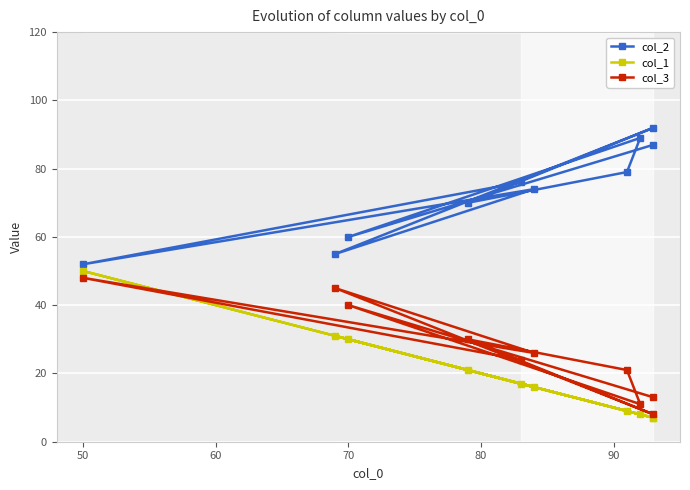

True or false: col_2 and col_3 intersect in this chart.

False